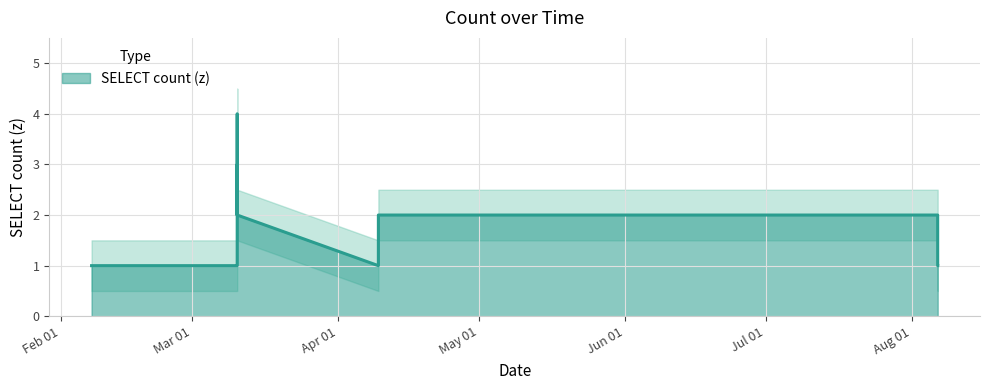

Count the values in the range 1 to 2.

10